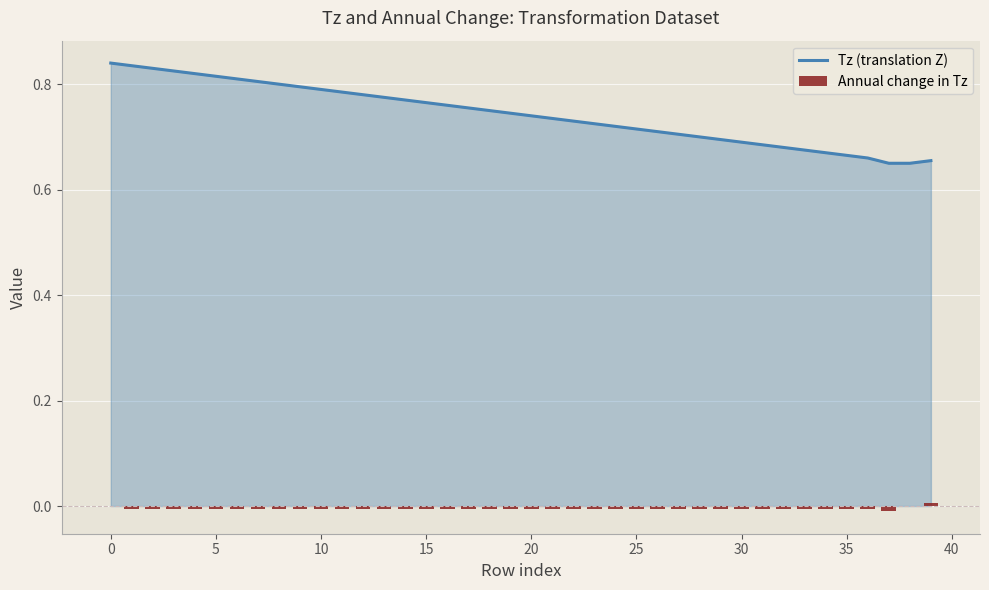

The Annual change in Tz series shows -0.0 at 15. True or false?

True